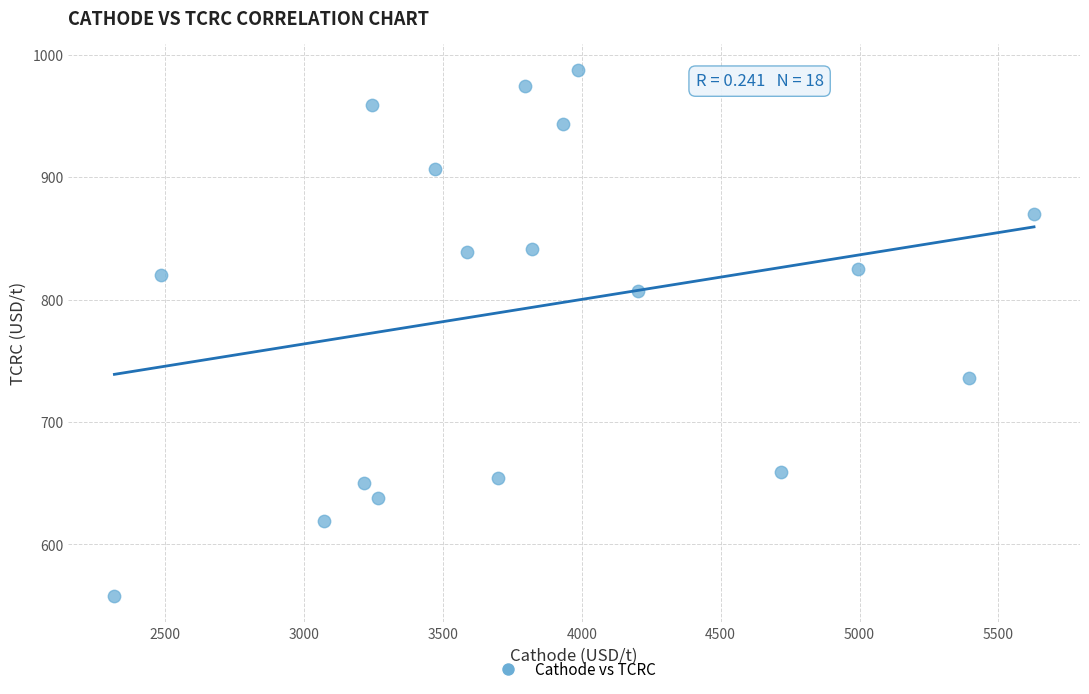

What is the range of X values (max minus min)?

3309.9